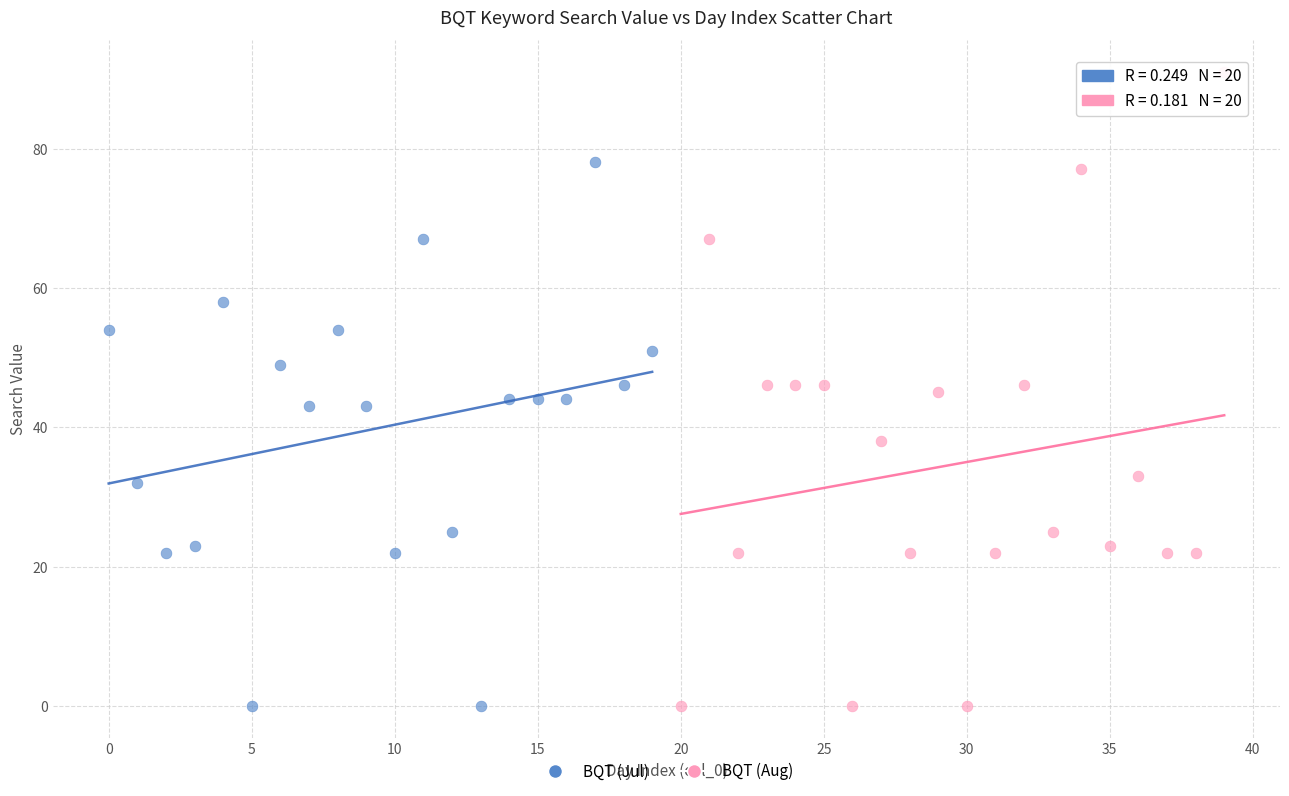

Which series contains the highest Y value?

BQT (Aug)